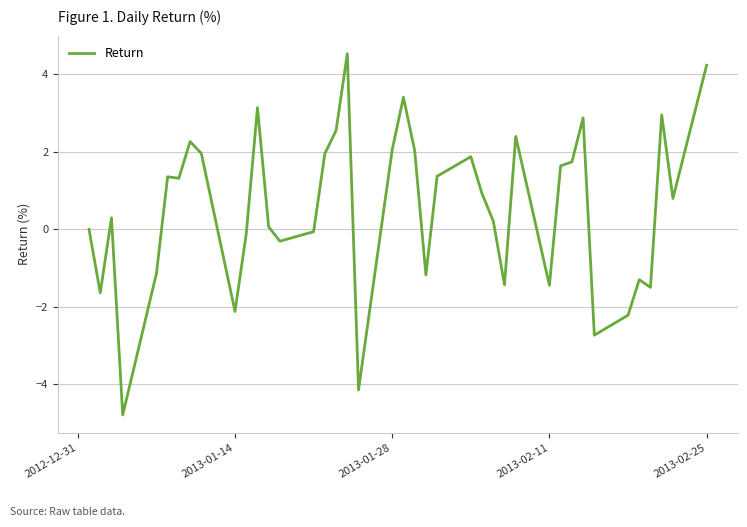

What is the smallest value displayed?

-4.8